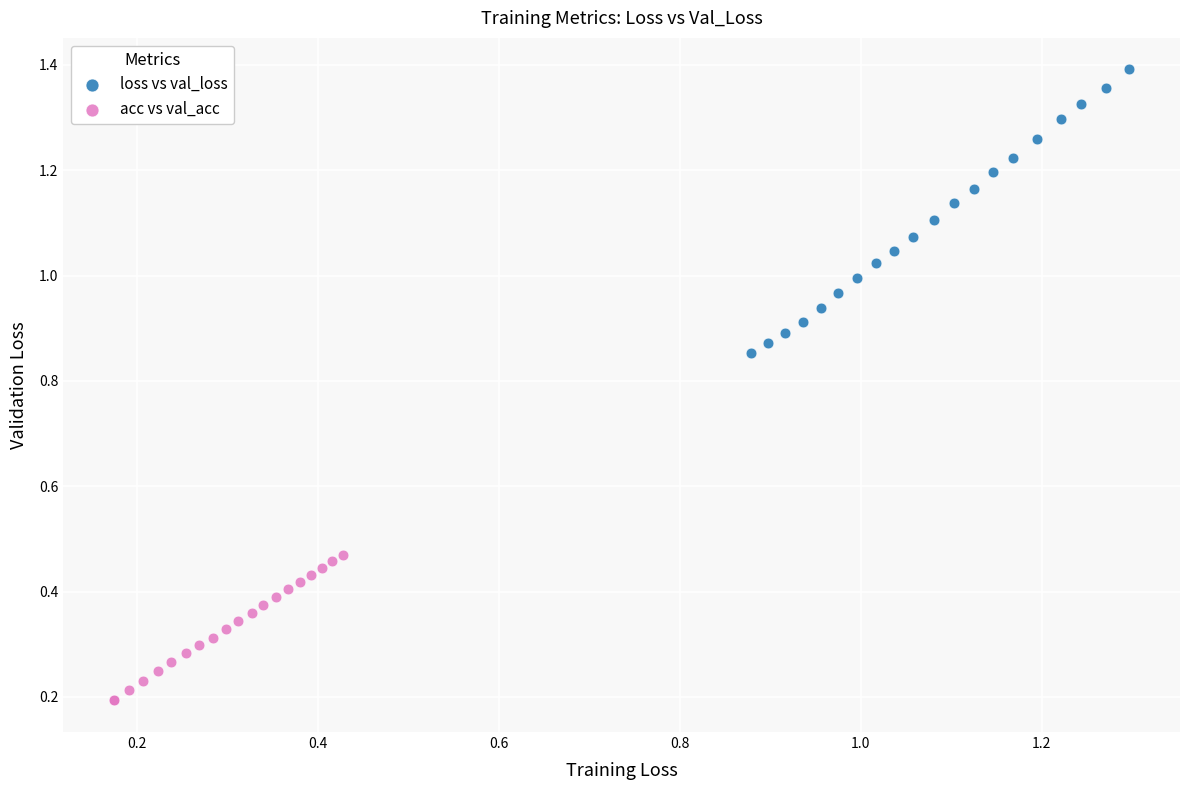

Which series has the widest spread of Y values?

loss vs val_loss